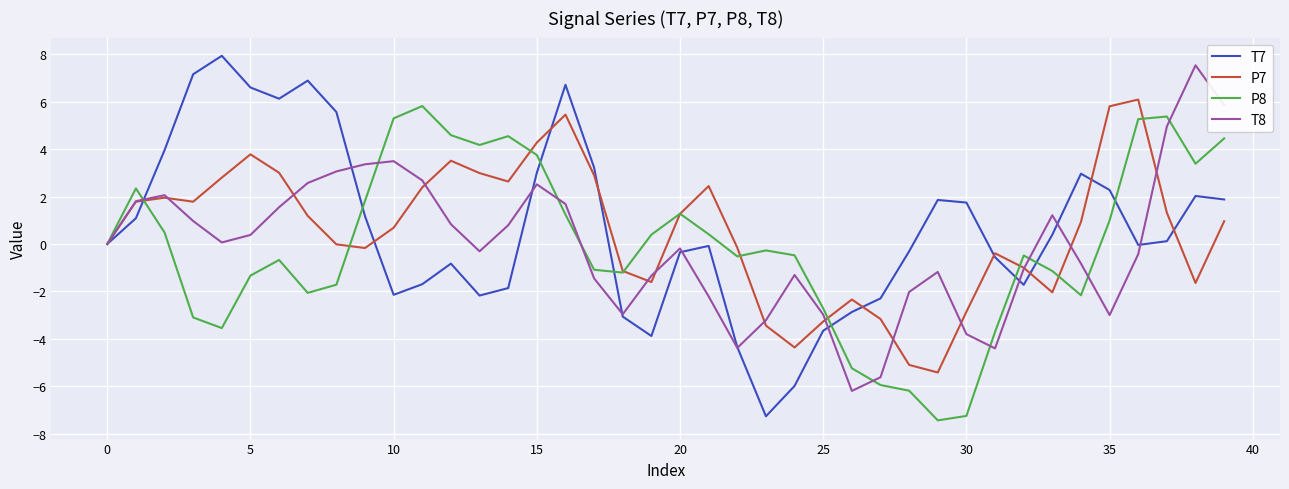

Which series has the largest range (max minus min)?

T7